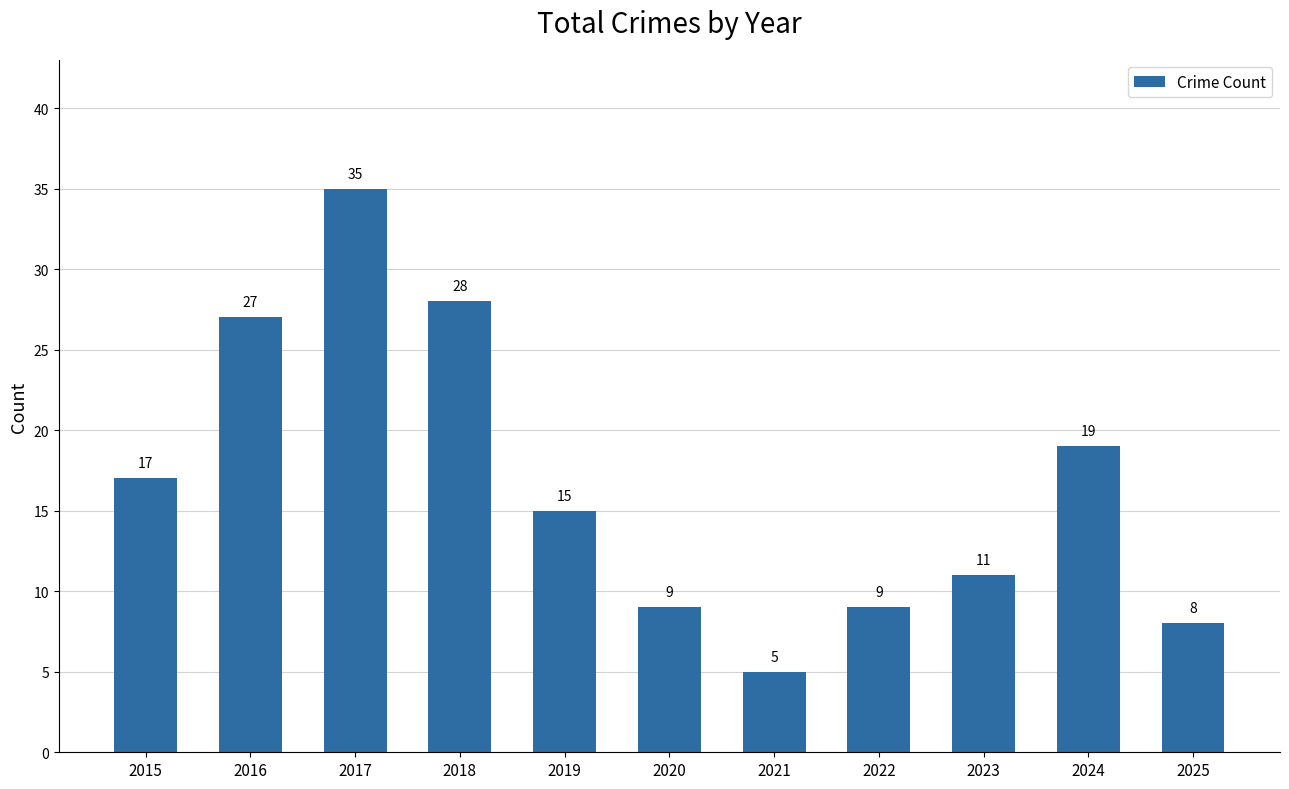

What is the difference between the maximum and second lowest values?

27